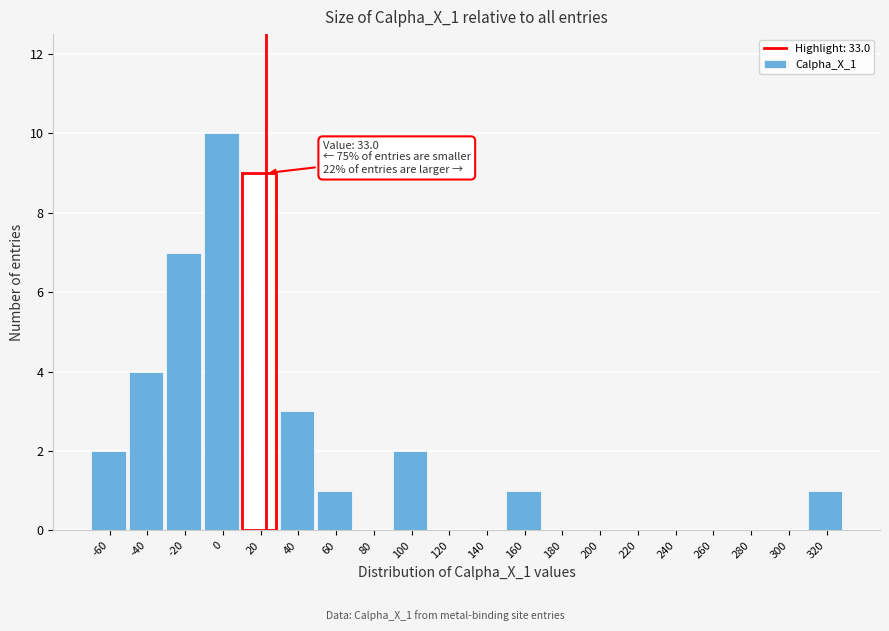

Reading left to right, what are all the values shown in this chart?

-60=2	-40=4	-20=7	0=10	20=9	40=3	60=1	80=0	100=2	120=0	140=0	160=1	180=0	200=0	220=0	240=0	260=0	280=0	300=0	320=1